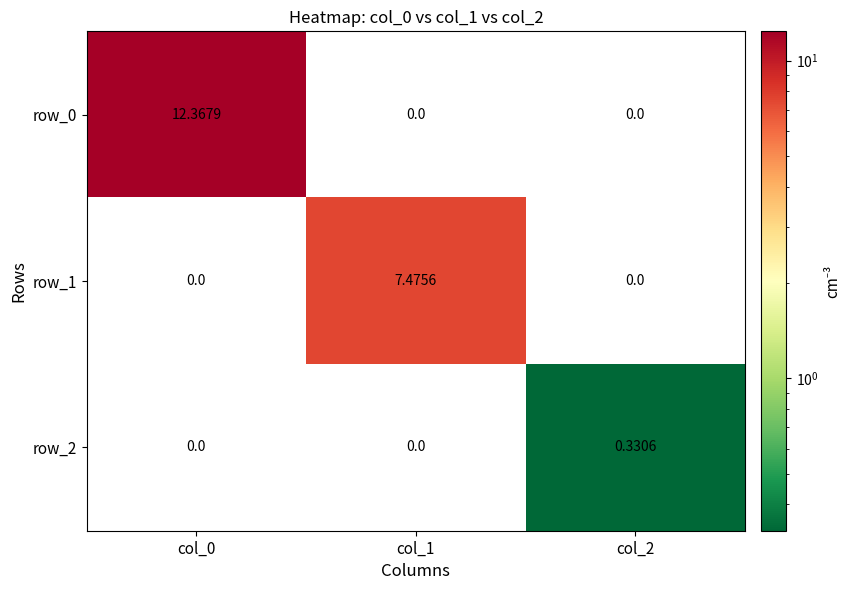

What is the sum of the row_2 values at col_2 and col_1?

0.3